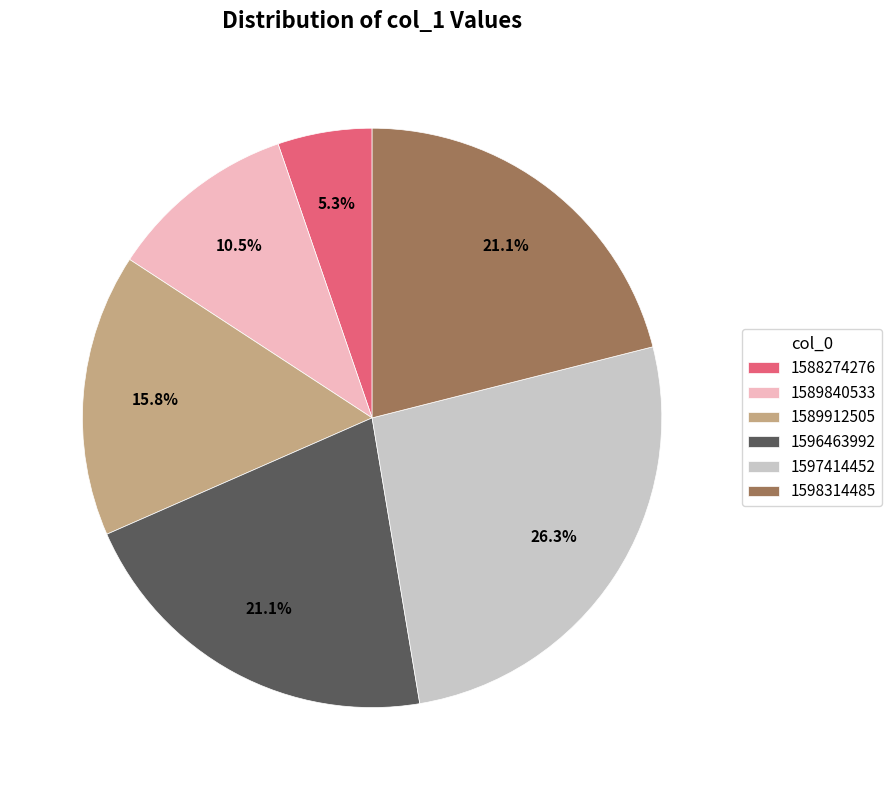

True or false: 1589840533 accounts for 1% of the total.

False